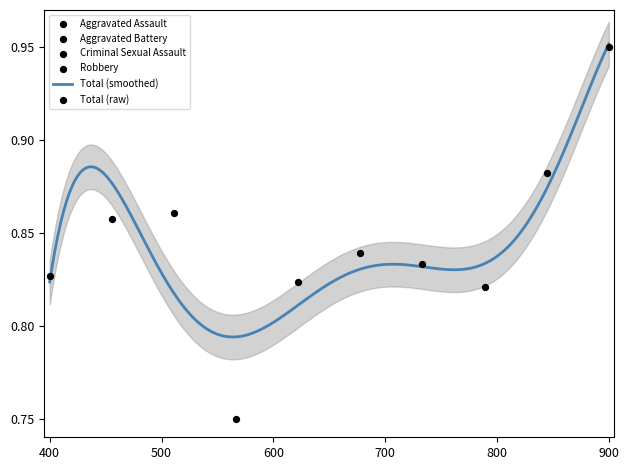

Which series has the largest total across all categories?

Robbery